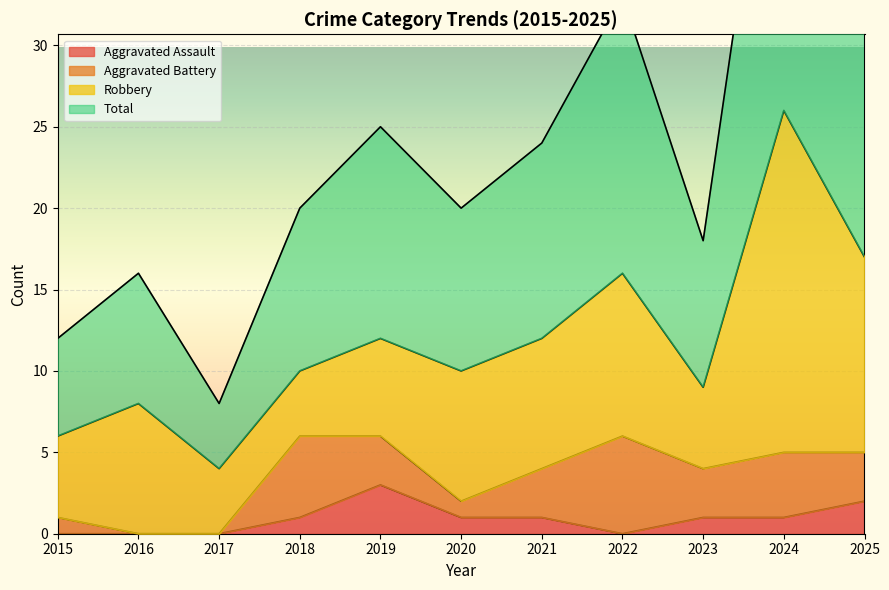

The Aggravated Assault series shows 1 at 2019. True or false?

False